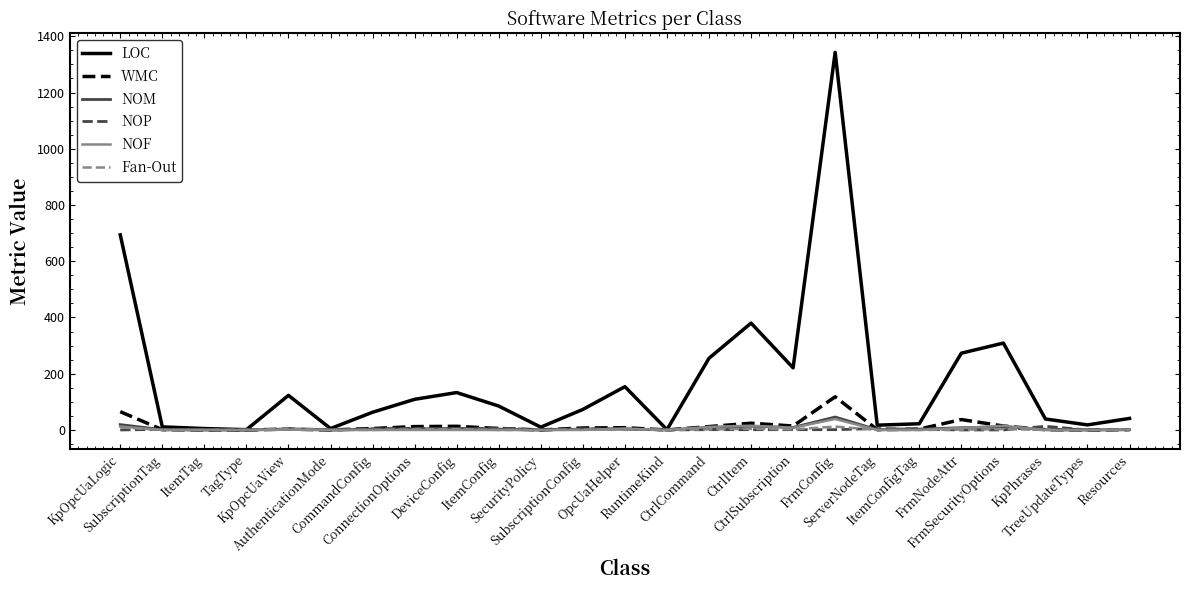

What is the greatest value displayed?

1343